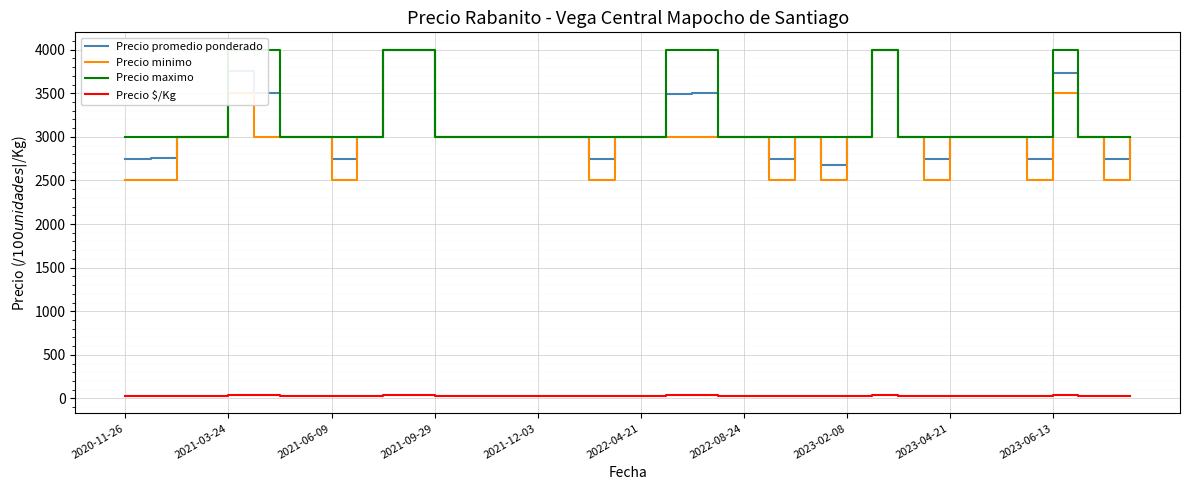

What is the difference between the maximum and minimum values in the Precio promedio ponderado series?

1321